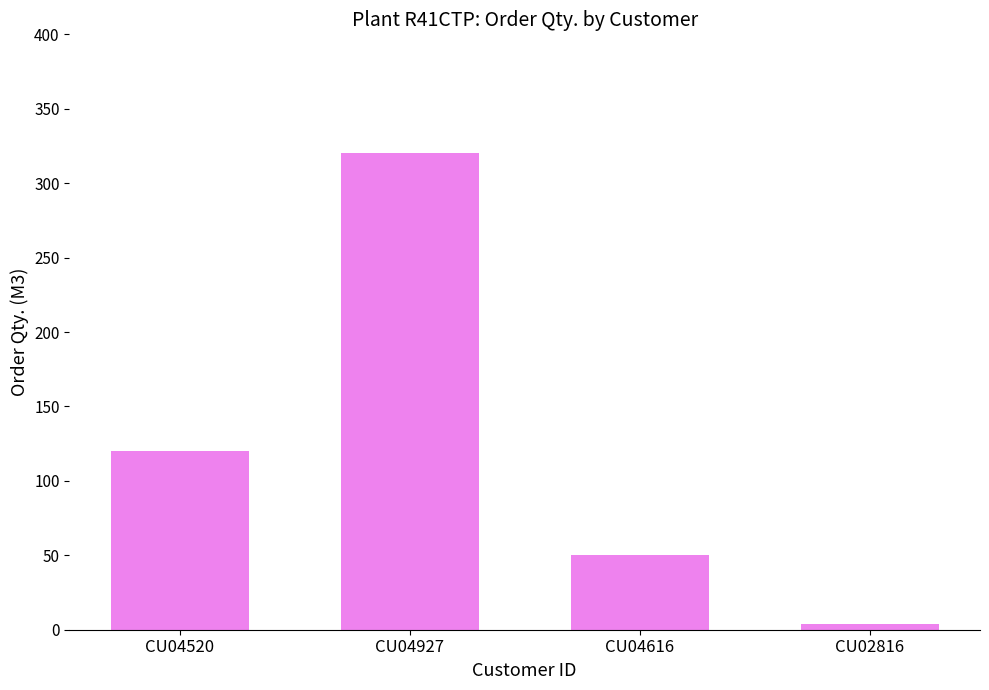

Rank the categories by value from lowest to highest.

CU02816, CU04616, CU04520, CU04927